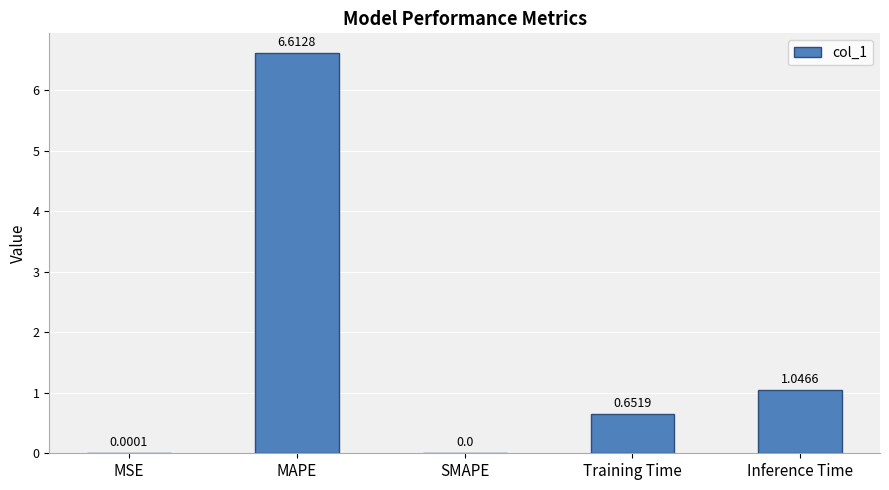

What is the sum of all values?

8.3